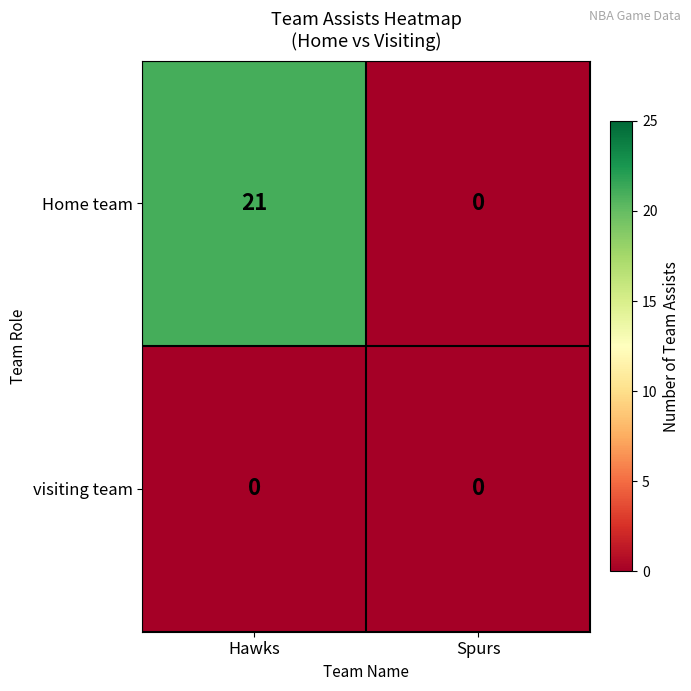

Count the number of data series in this chart.

2